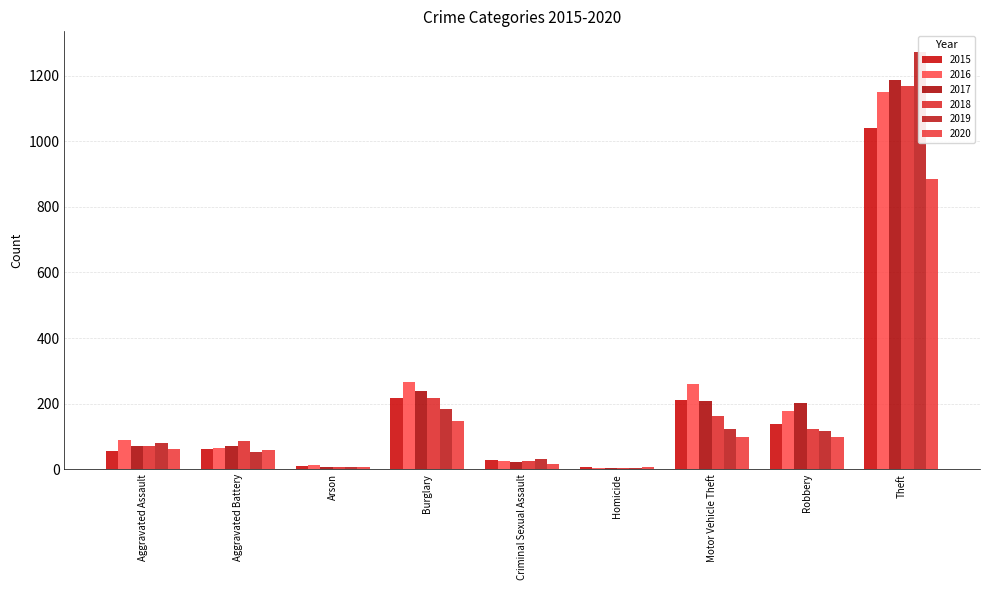

Are the bars horizontal?

No